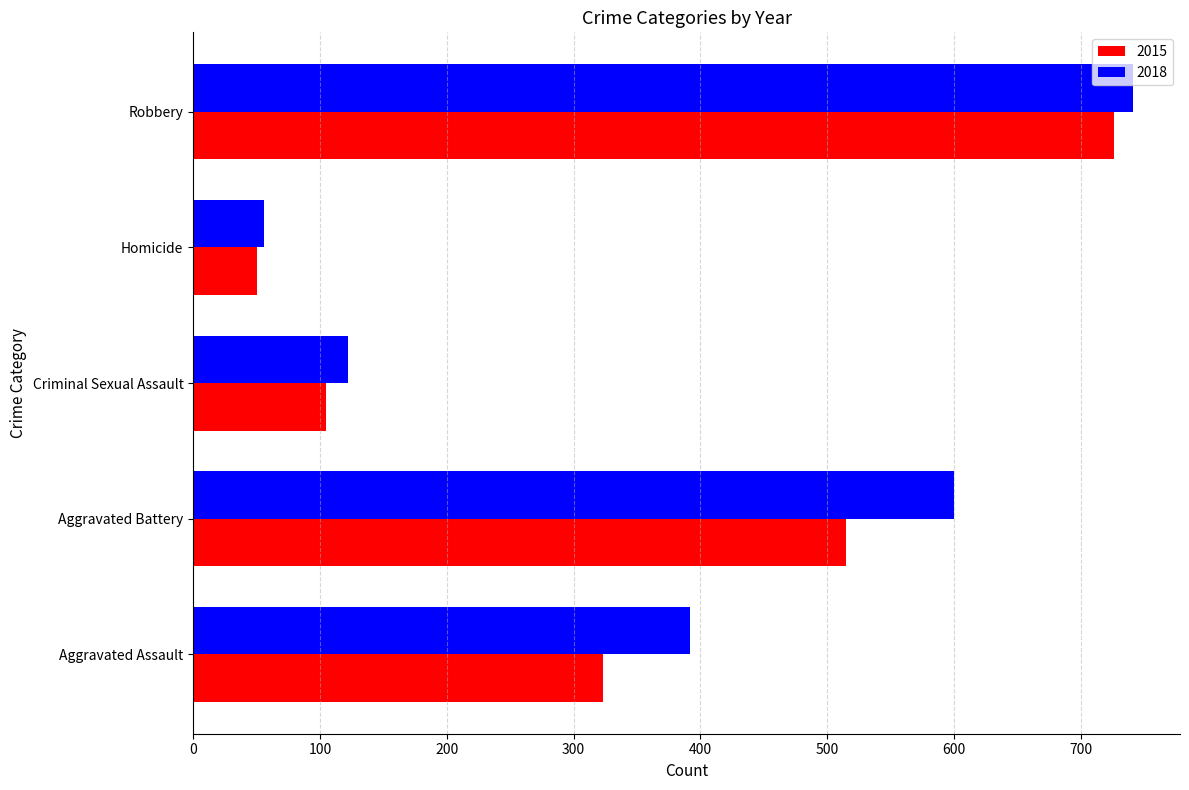

How many data points in 2018 are less than 392?

2